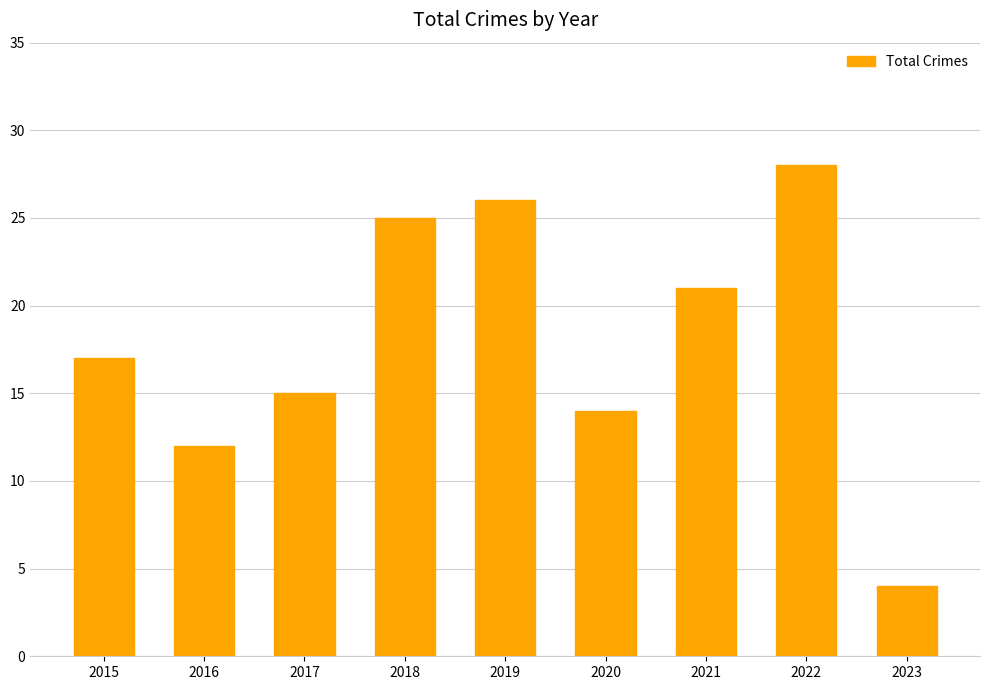

Between 2016 and 2023, which is larger?

2016